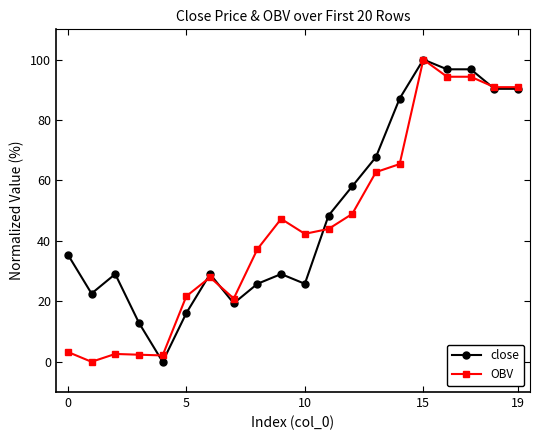

Is this an area chart (filled region under the line)?

No